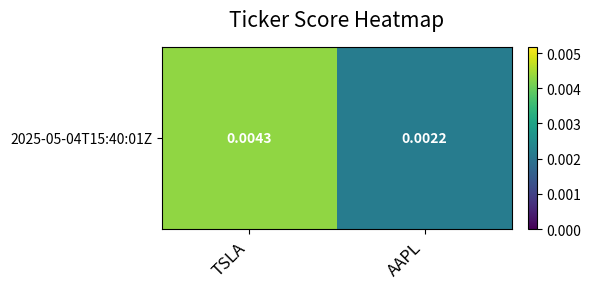

List the labels in order of value, largest first.

TSLA, AAPL